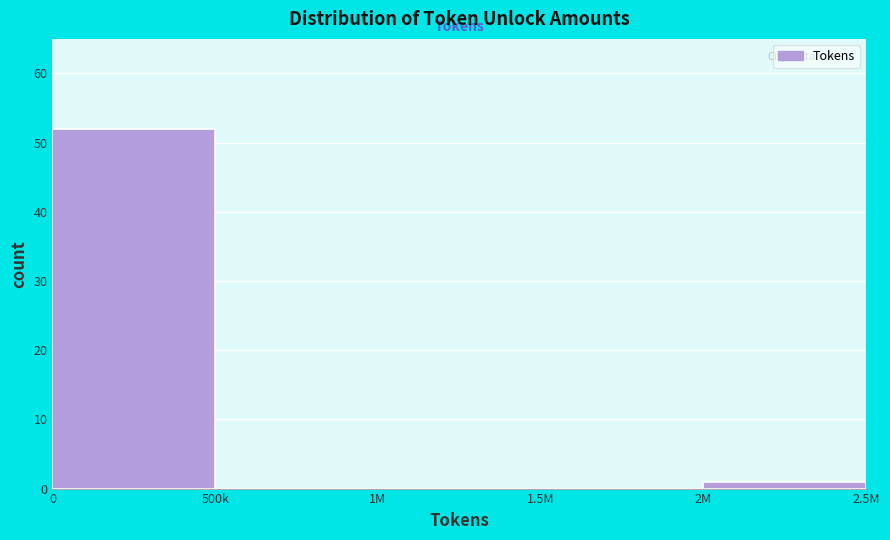

Reading right to left, transcribe all the data shown in this chart.

2M=1	1.5M=0	1M=0	500k=0	0=52